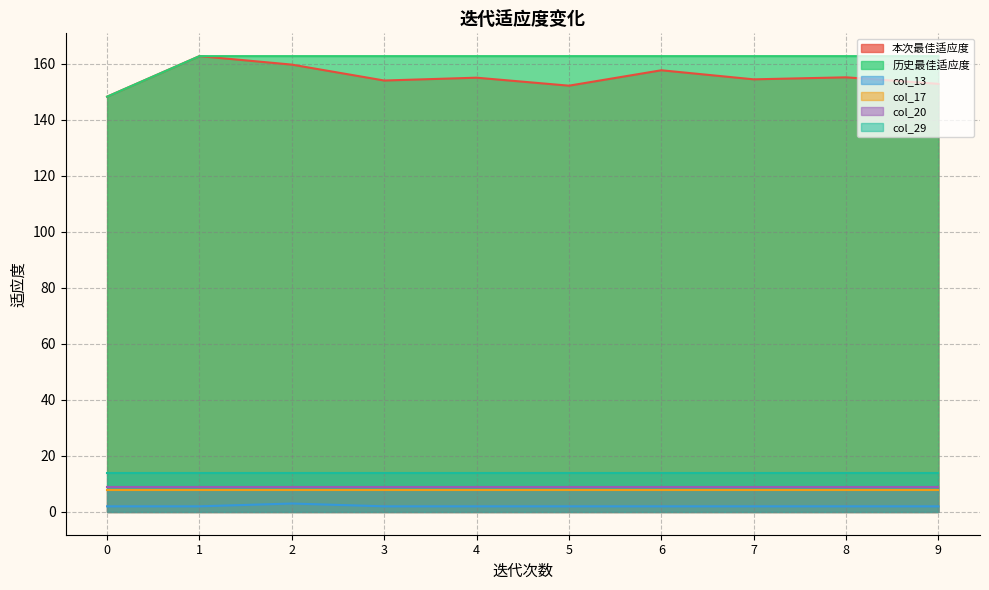

Does the chart display data point markers on the line(s)?

No